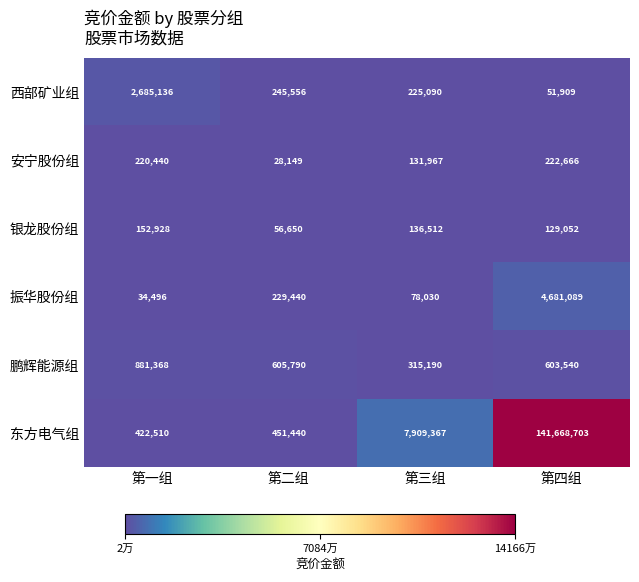

At which label does 安宁股份组 reach its peak?

第四组